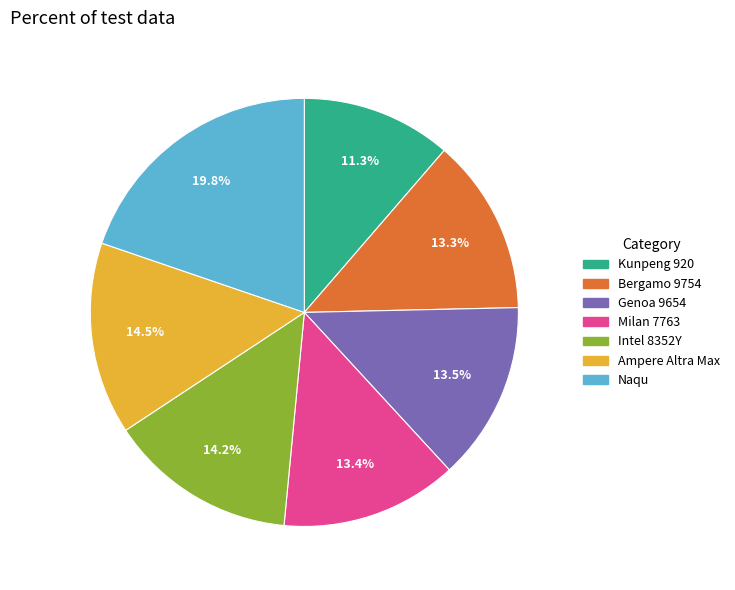

To the nearest percent, what portion does Milan 7763 represent?

13%